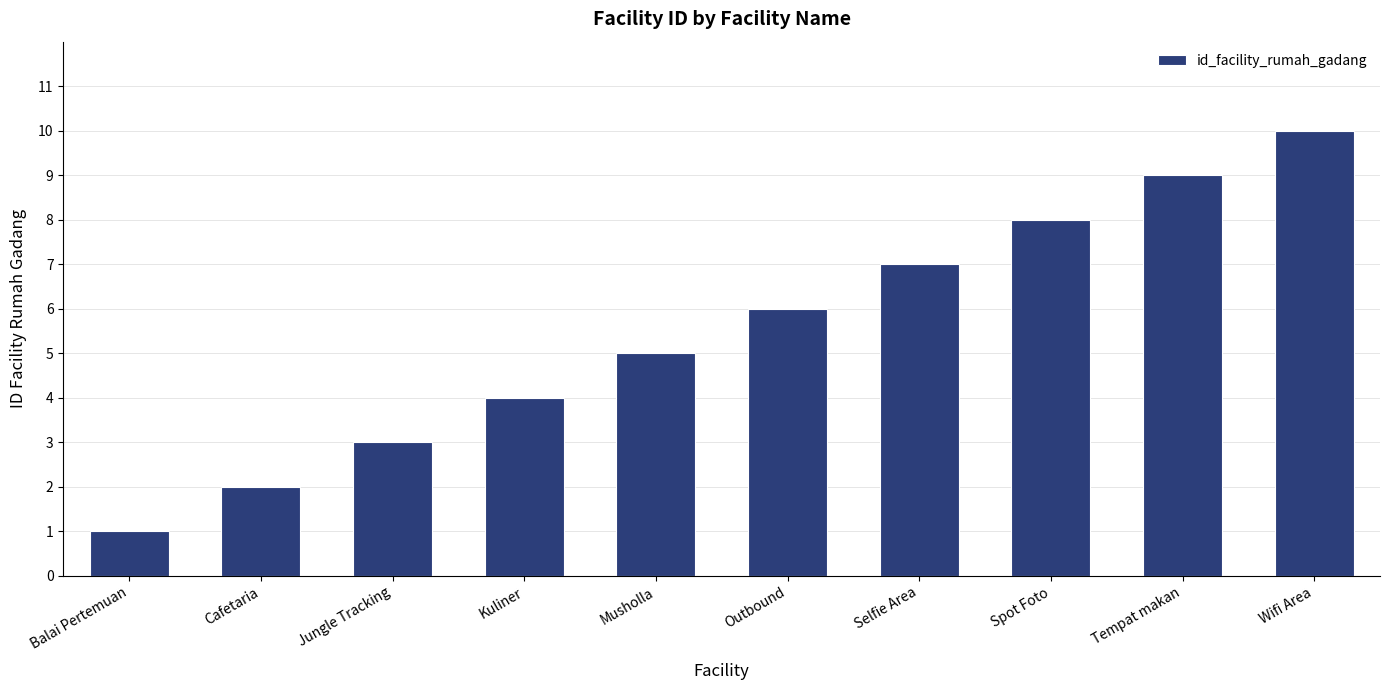

Which label corresponds to the largest value in the chart?

Wifi Area